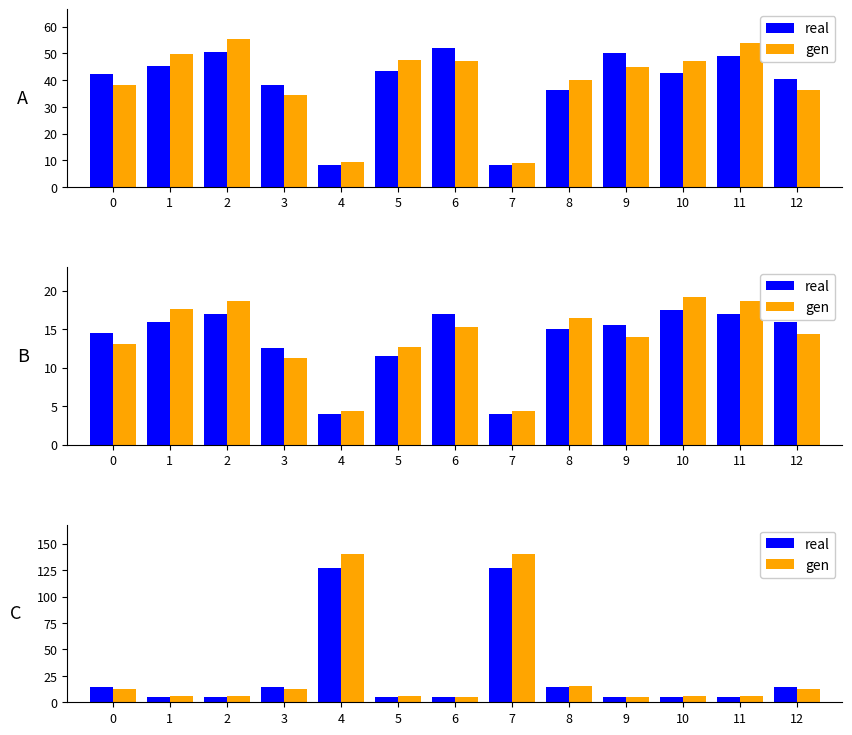

What is the sum of the gen values at 8 and 5?

21.2